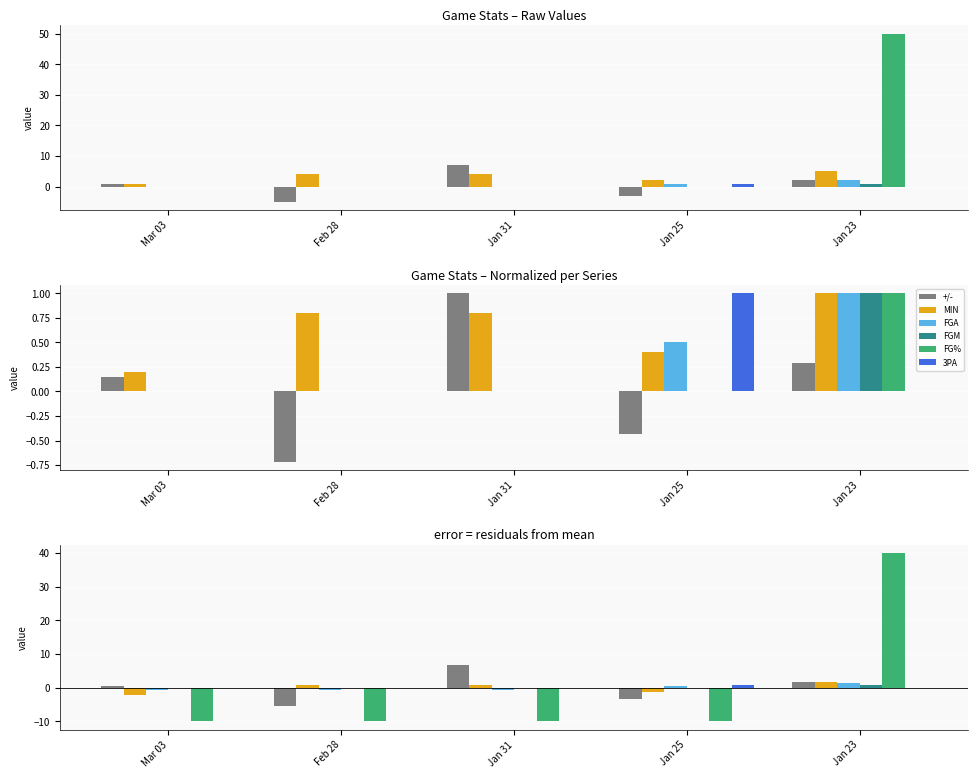

Is the value of 3PA at Jan 23 greater than the value of FG% at Feb 28?

Yes